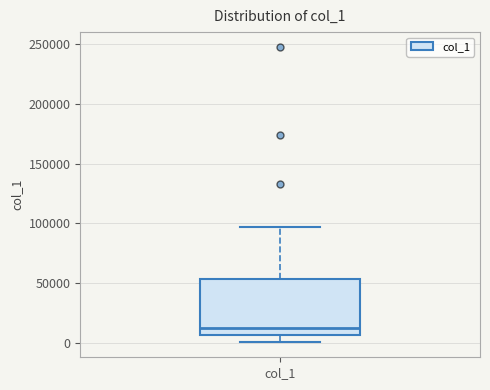

Transcribe this box plot: give where the median line is, the range the box spans, and where the two whiskers end, as read against the y-axis. The values are not printed on the chart, so give them approximately, as read against the axis.

median 10000, box 5000 to 55000, whiskers 0 to 95000